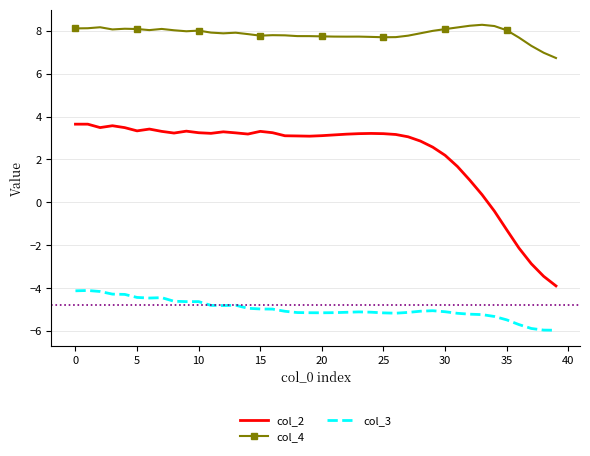

What is the smallest value displayed?

-6.0